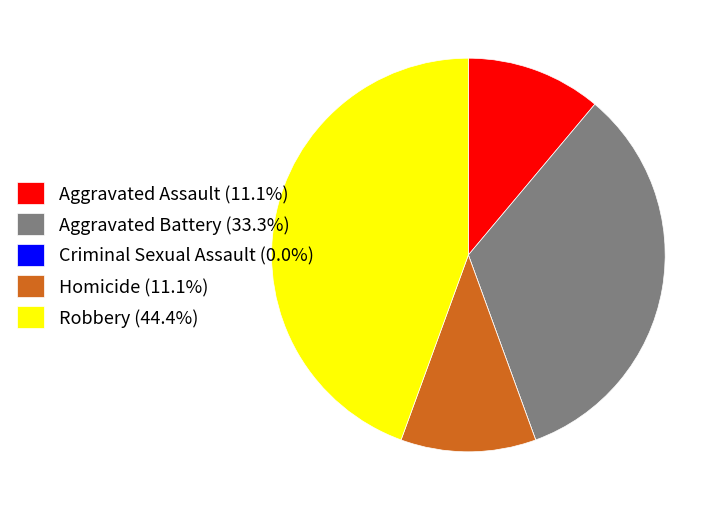

Does Homicide (11.1%) account for over 50% of the chart?

No